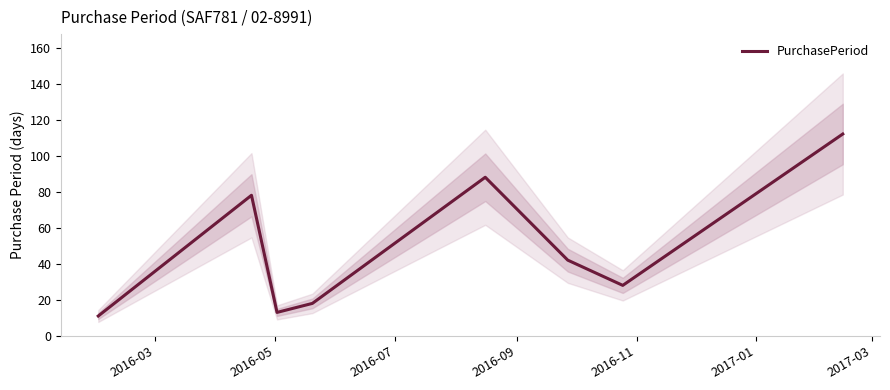

What is the highest value of the PurchasePeriod series?

112